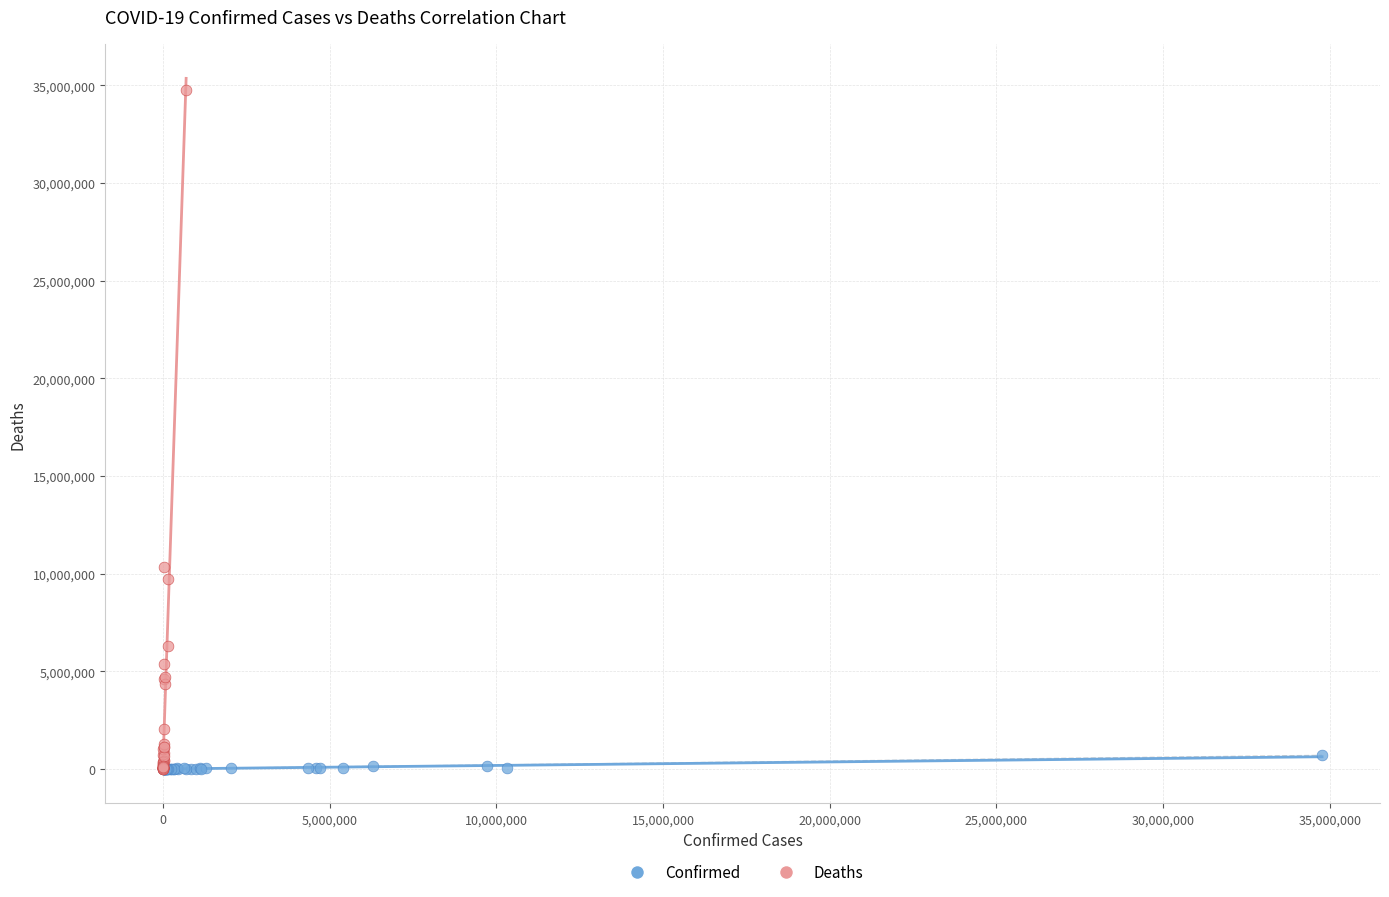

What are all the series names shown in the legend?

Confirmed, Deaths